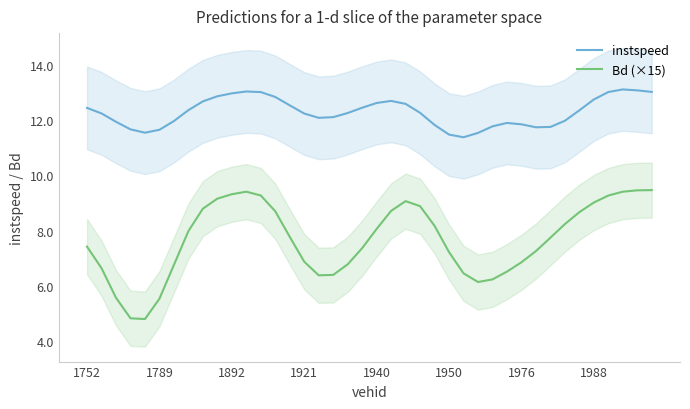

What is the value of the Bd (×15) point at the 16th from the left?

6.9